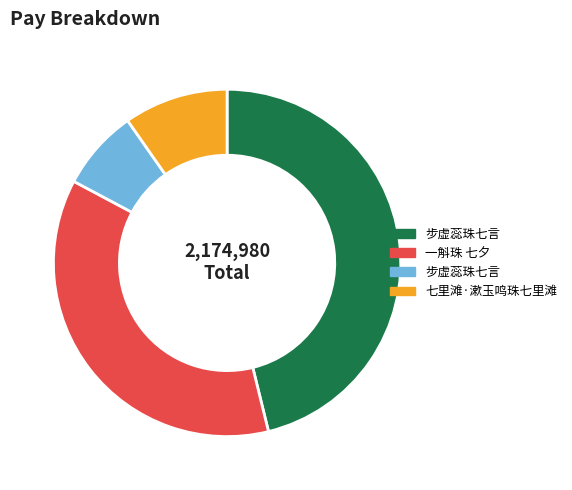

Is there a majority slice in this chart?

No